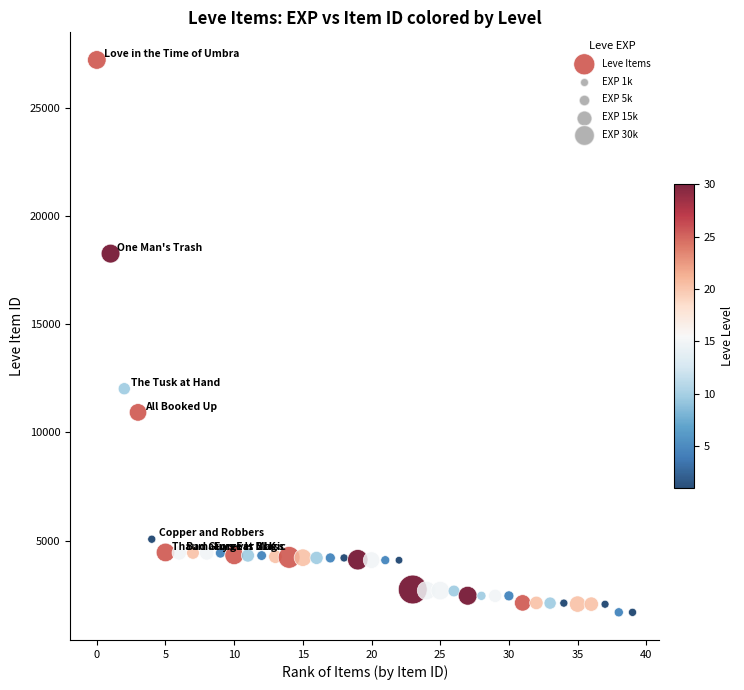

What is the range of Y values (max minus min)?

25534